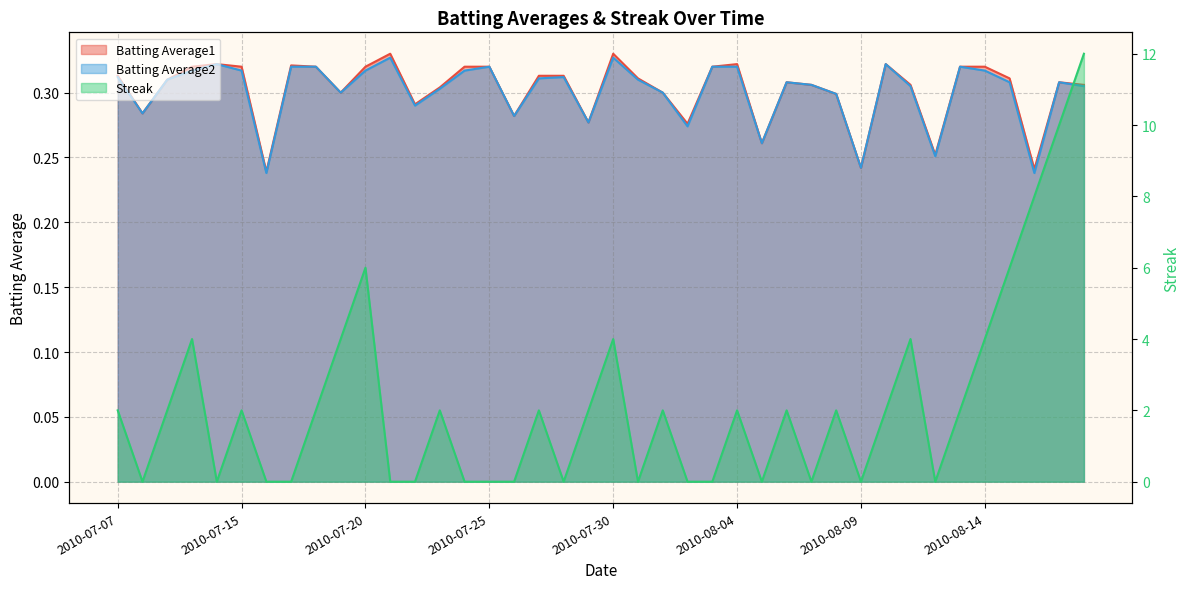

True or false: Streak and Batting Average1 intersect in this chart.

True